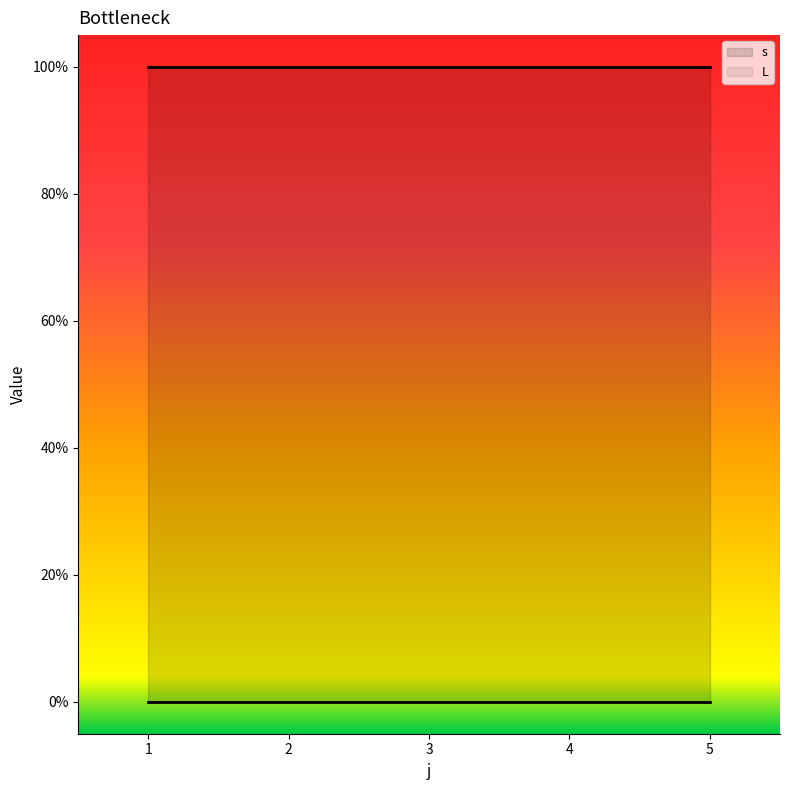

The s series shows 1 at 4. True or false?

True